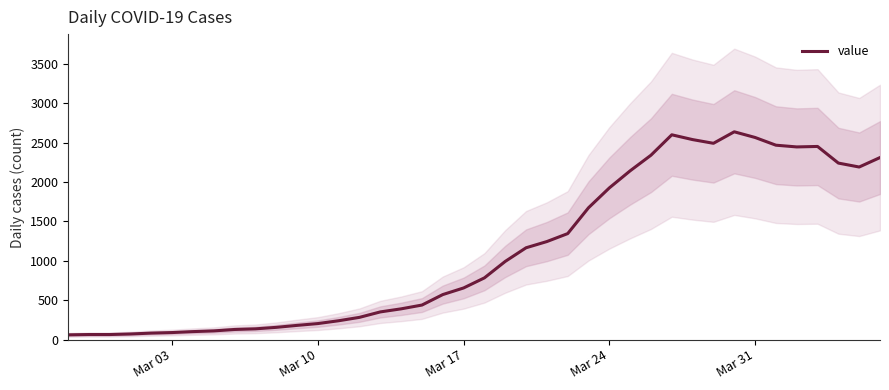

The value at 15 is 126. True or false?

False